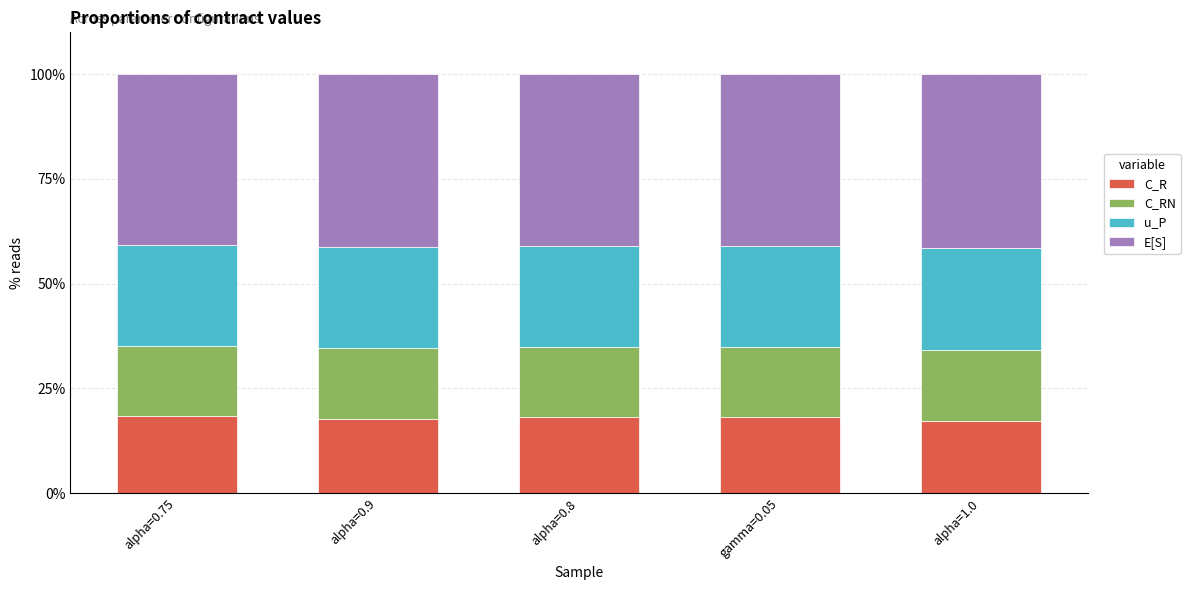

What is the total value across all series at alpha=1.0?

100.0